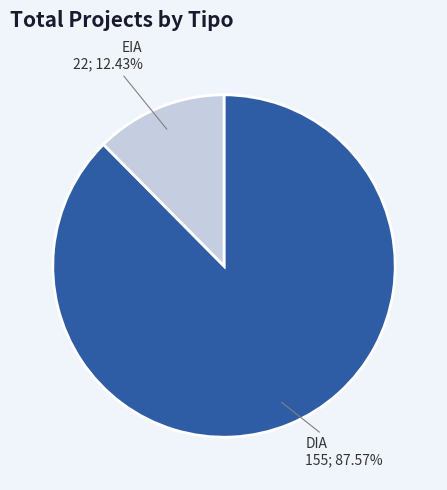

What is the majority slice?

DIA